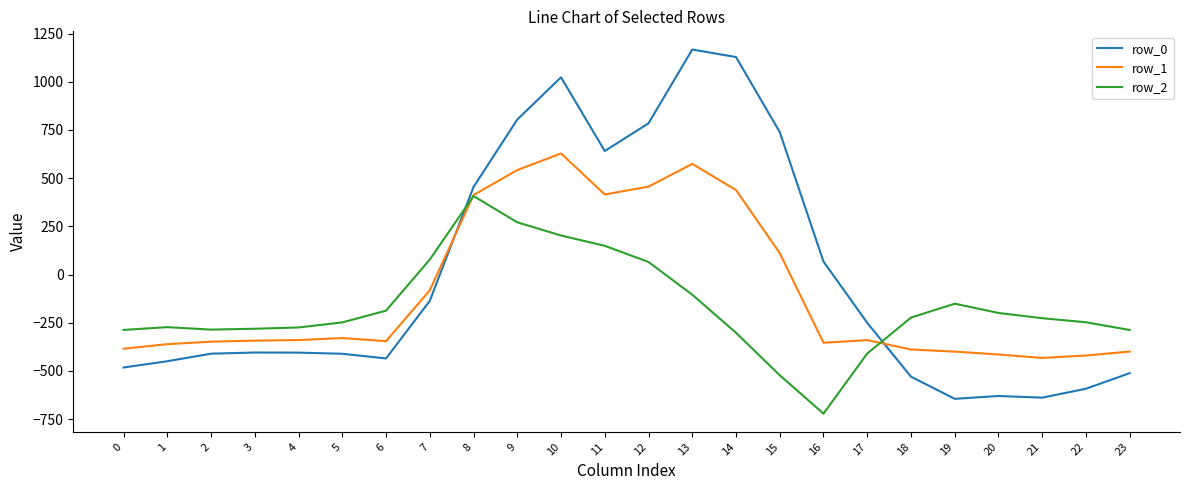

What is the spread (max minus min) of values at 21?

412.0